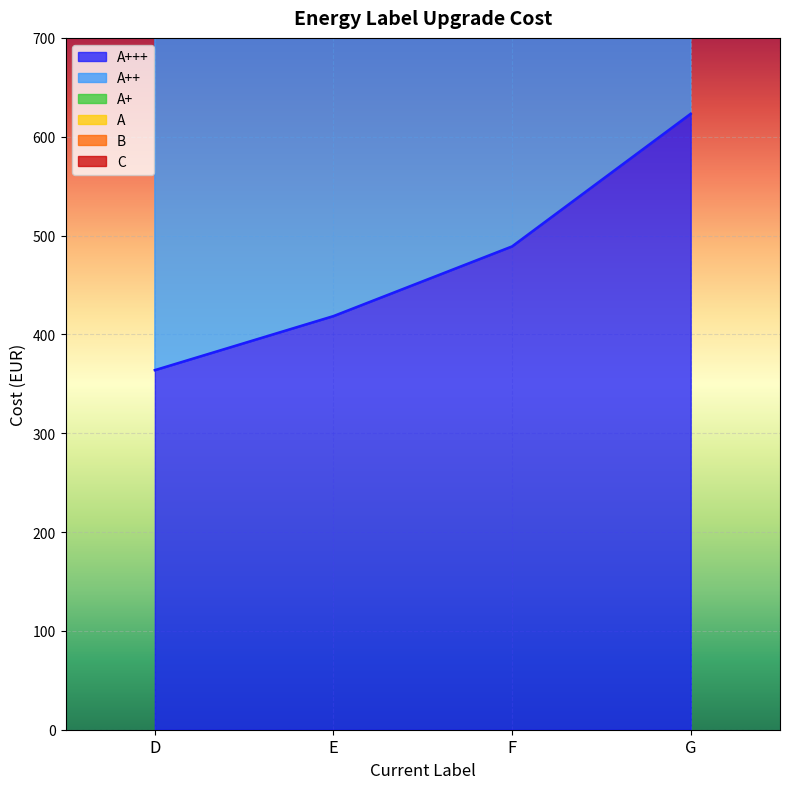

At how many categories does at least one series exceed 2477?

1